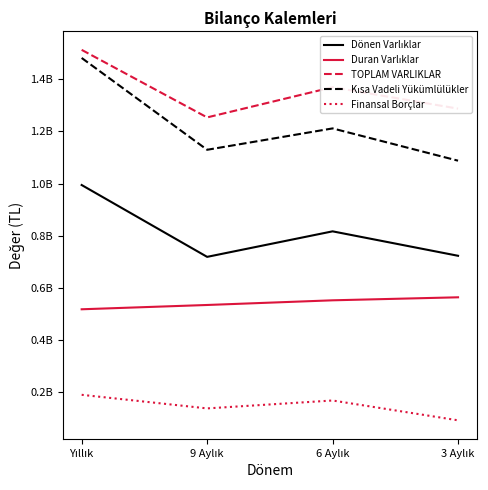

True or false: TOPLAM VARLIKLAR and Finansal Borçlar cross at least once.

False